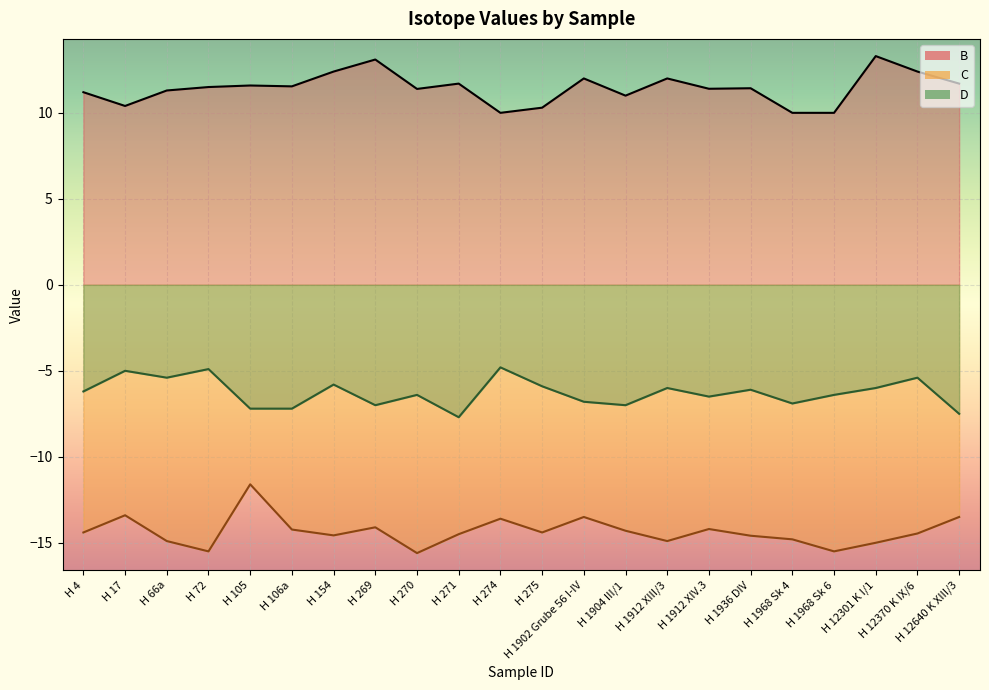

Reading left to right, what are all the values shown in this chart?

B (line): H 4=11.2	H 17=10.4	H 66a=11.3	H 72=11.5	H 105=11.6	H 106a=11.5	H 154=12.4	H 269=13.1	H 270=11.4	H 271=11.7	H 274=10.0	H 275=10.3	H 1902 Grube 56 I-IV=12.0	H 1904 III/1=11.0	H 1912 XIII/3=12.0	H 1912 XIV.3=11.4	H 1936 DIV=11.4	H 1968 Sk 4=10.0	H 1968 Sk 6=10.0	H 12301 K I/1=13.3	H 12370 K IX/6=12.4	H 12640 K XIII/3=11.7
C (line): H 4=-14.4	H 17=-13.4	H 66a=-14.9	H 72=-15.5	H 105=-11.6	H 106a=-14.2	H 154=-14.6	H 269=-14.1	H 270=-15.6	H 271=-14.5	H 274=-13.6	H 275=-14.4	H 1902 Grube 56 I-IV=-13.5	H 1904 III/1=-14.3	H 1912 XIII/3=-14.9	H 1912 XIV.3=-14.2	H 1936 DIV=-14.6	H 1968 Sk 4=-14.8	H 1968 Sk 6=-15.5	H 12301 K I/1=-15.0	H 12370 K IX/6=-14.5	H 12640 K XIII/3=-13.5
D (line): H 4=-6.2	H 17=-5.0	H 66a=-5.4	H 72=-4.9	H 105=-7.2	H 106a=-7.2	H 154=-5.8	H 269=-7.0	H 270=-6.4	H 271=-7.7	H 274=-4.8	H 275=-5.9	H 1902 Grube 56 I-IV=-6.8	H 1904 III/1=-7.0	H 1912 XIII/3=-6.0	H 1912 XIV.3=-6.5	H 1936 DIV=-6.1	H 1968 Sk 4=-6.9	H 1968 Sk 6=-6.4	H 12301 K I/1=-6.0	H 12370 K IX/6=-5.4	H 12640 K XIII/3=-7.5